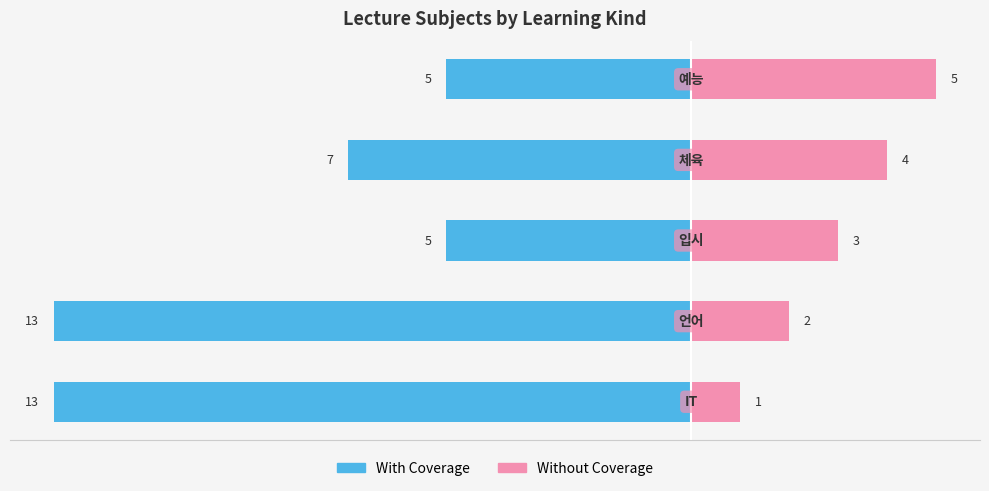

Reading left to right, transcribe all the data shown in this chart.

With Coverage: −15.0=-13	−12.5=-13	−10.0=-5	−7.5=-7	−5.0=-5
Without Coverage: −15.0=1	−12.5=2	−10.0=3	−7.5=4	−5.0=5